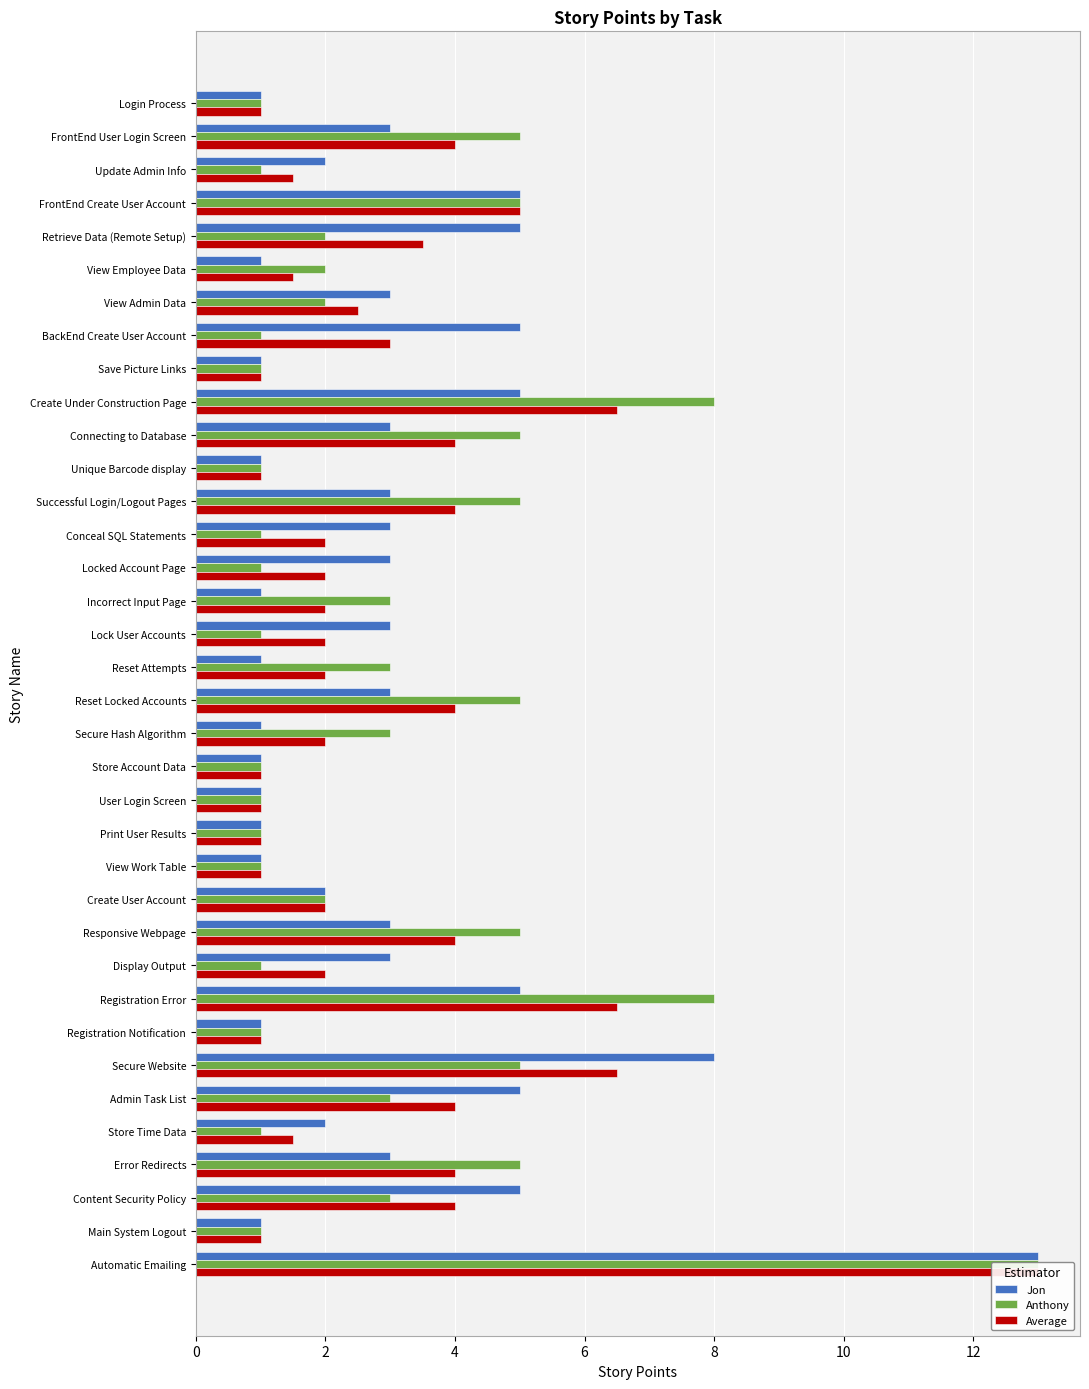

Is it true that Jon equals 1.0 at Login Process?

True